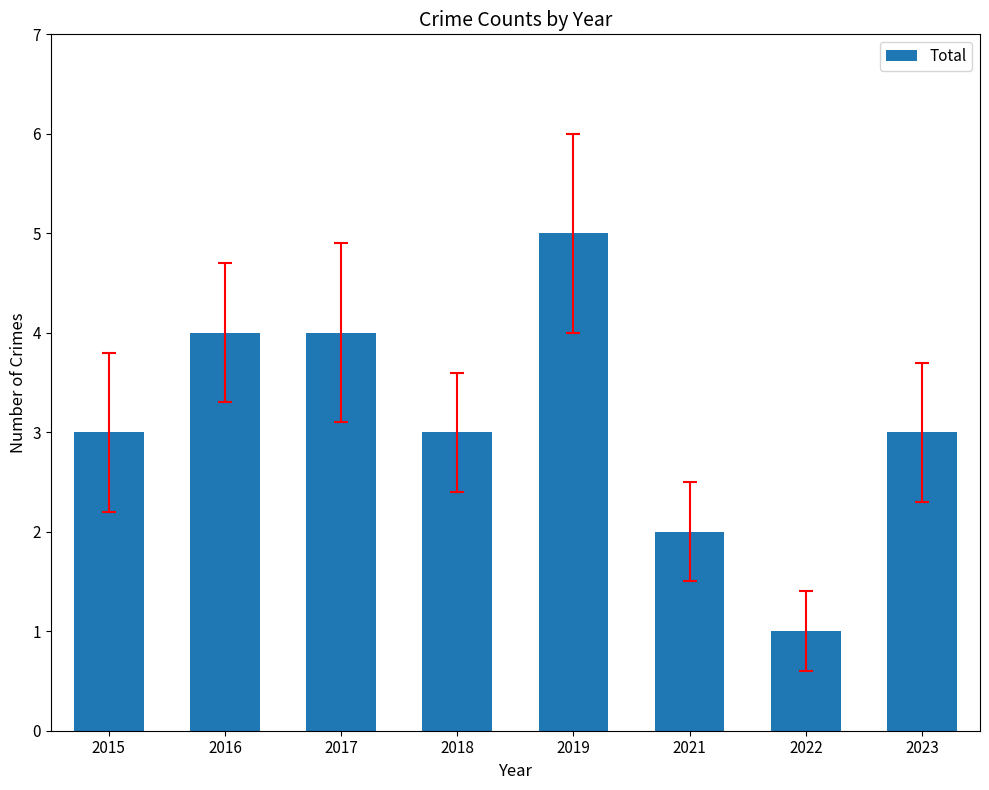

How many bars are there in total?

8